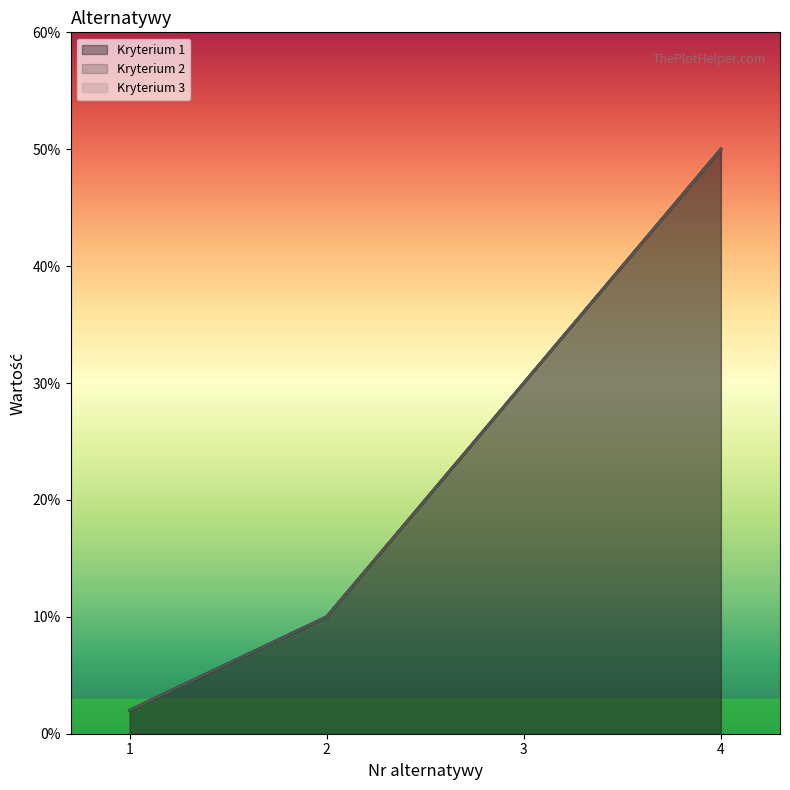

True or false: Kryterium 1 and Kryterium 3 intersect in this chart.

False